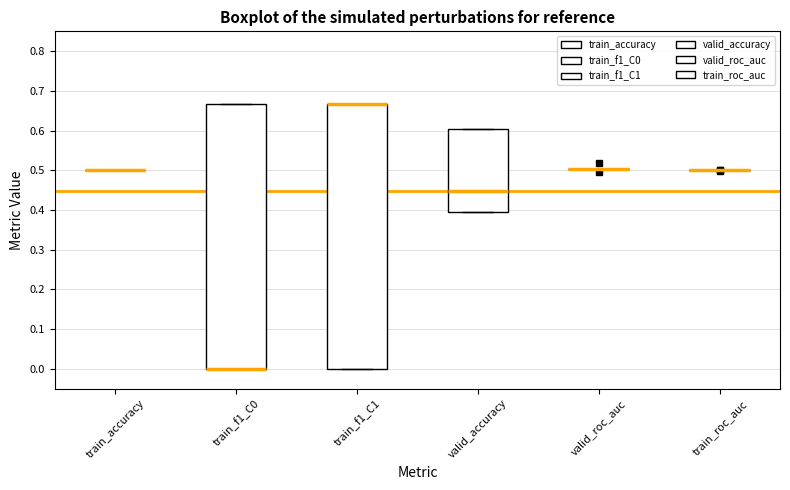

Reading left to right, transcribe this box plot: for each box, give where its median line is, the range the box spans, and where its two whiskers end, as read against the y-axis. The values are not printed on the chart, so give them approximately, as read against the axis.

train_accuracy: box collapsed to a line at 0.50, whiskers 0.50 to 0.50
train_f1_C0: median 0.00 (drawn on the box's lower edge), box 0.00 to 0.67, whiskers 0.00 to 0.67
train_f1_C1: median 0.67 (drawn on the box's upper edge), box 0.00 to 0.67, whiskers 0.00 to 0.67
valid_accuracy: median 0.45, box 0.39 to 0.61, whiskers 0.39 to 0.61
valid_roc_auc: box collapsed to a line at 0.50, whiskers 0.50 to 0.50
train_roc_auc: box collapsed to a line at 0.50, whiskers 0.50 to 0.50